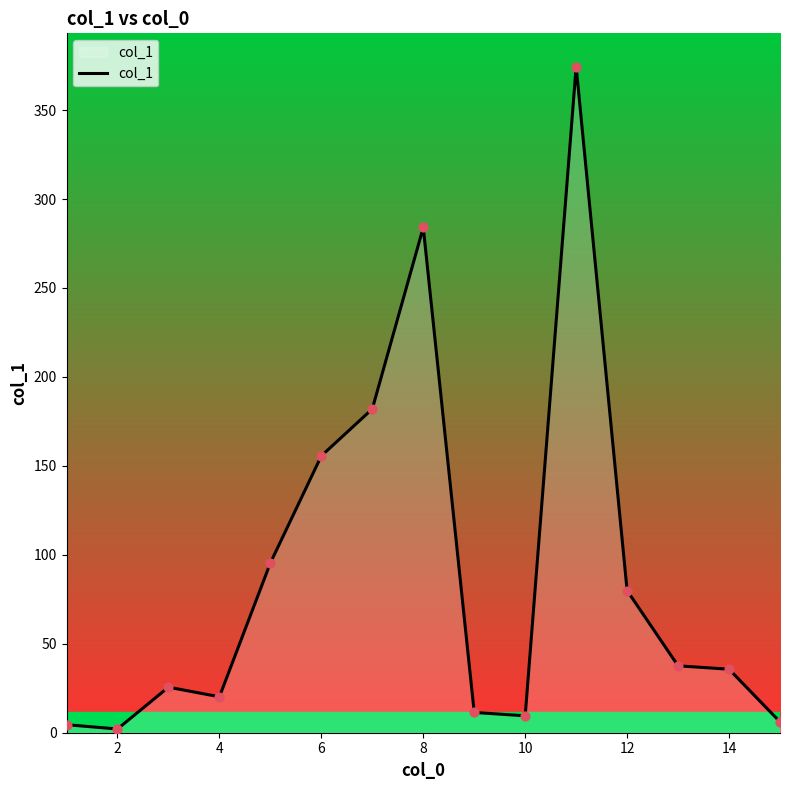

What is the maximum value shown in the chart?

374.4